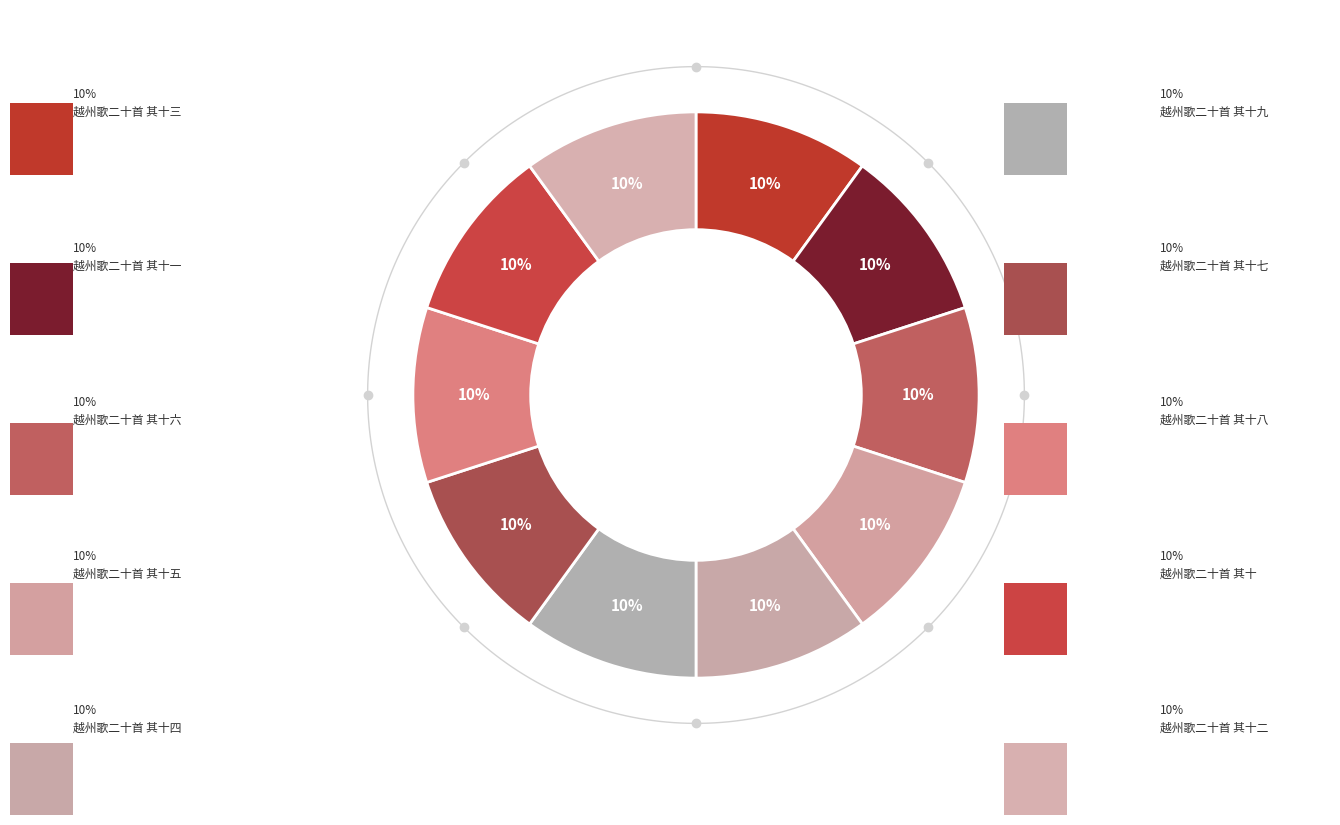

Is there any slice that represents more than half of the pie?

No